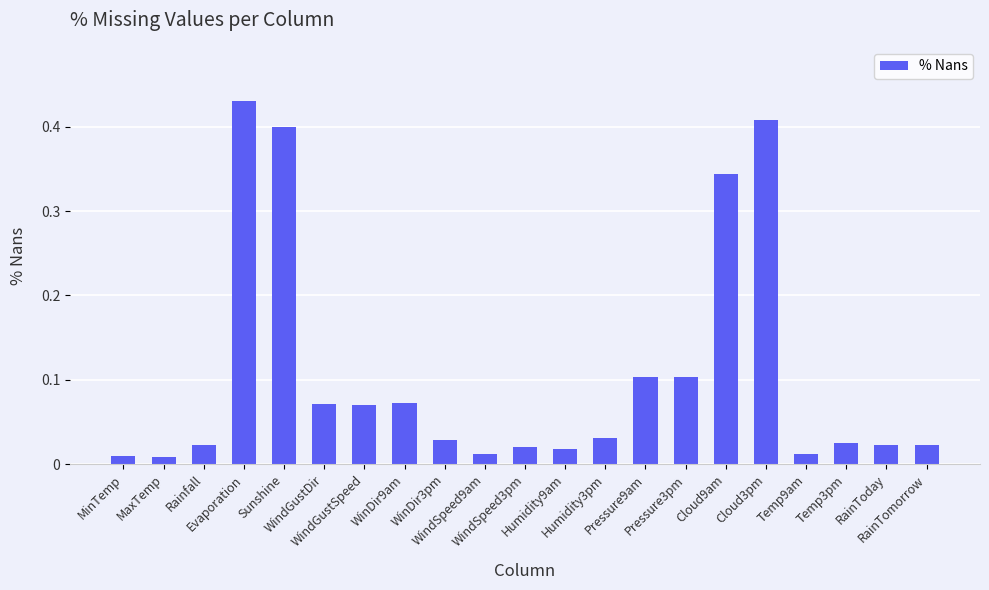

What is the label of the 4th bar from the right?

Temp9am